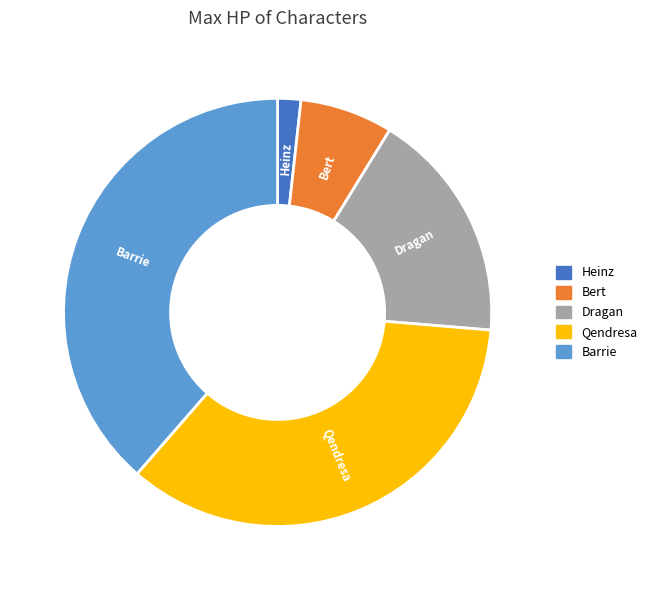

Which has a higher value, Bert or Barrie?

Barrie